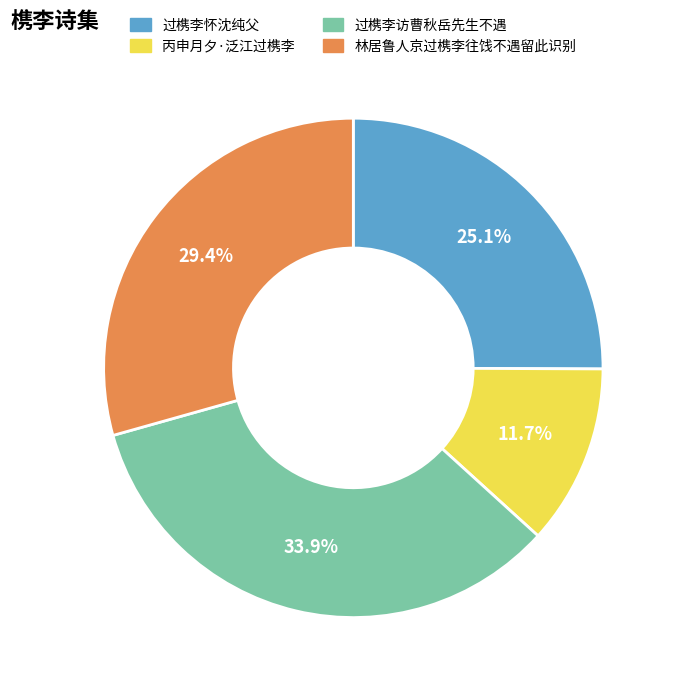

Which slice is the largest?

过槜李访曹秋岳先生不遇